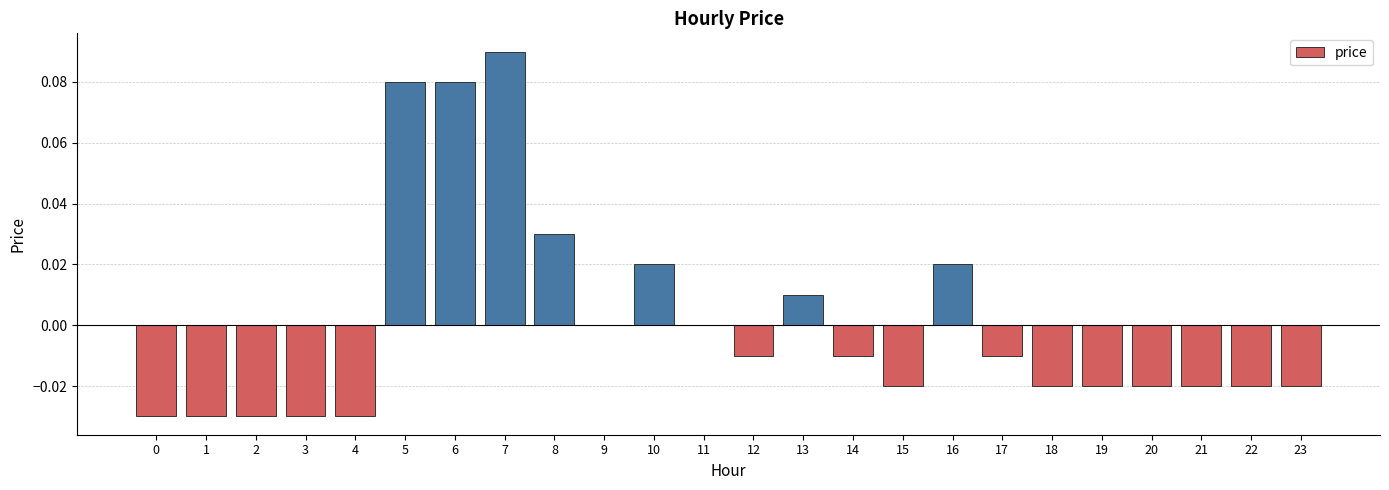

What is the change in value from 2 to 6?

+0.1